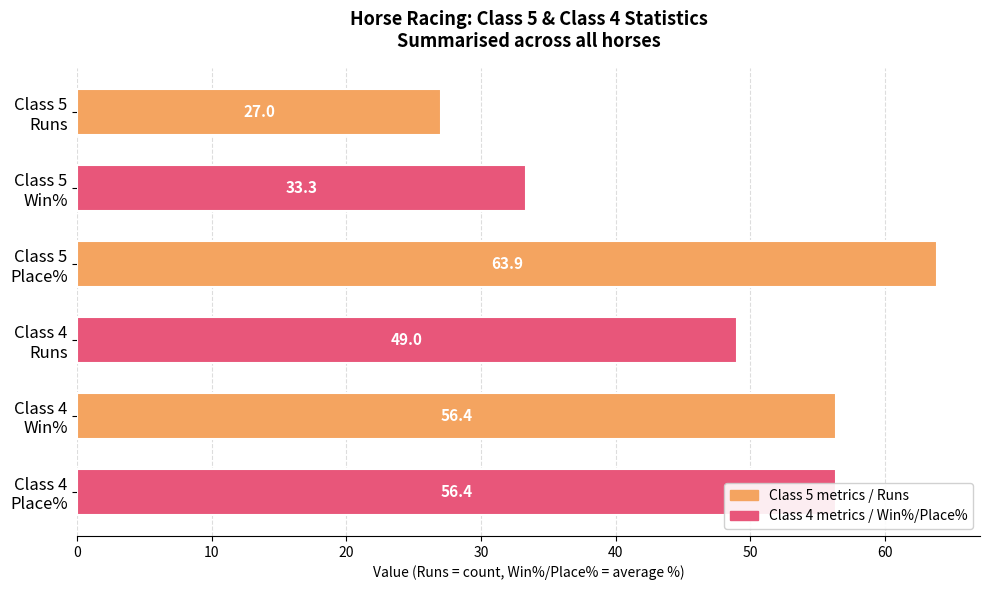

What is the smallest value displayed?

27.0